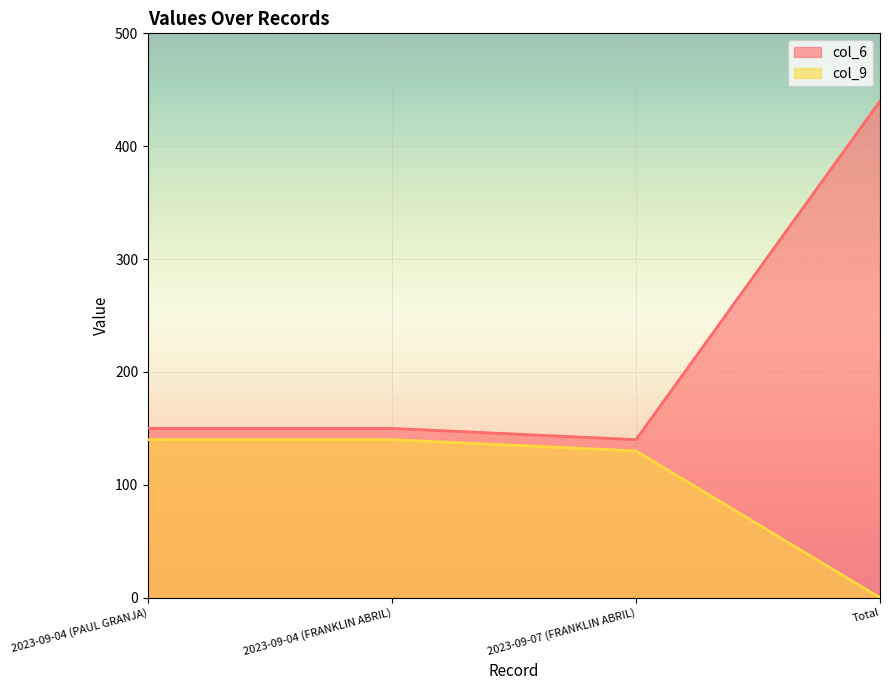

Rank the series by their maximum value, from highest to lowest.

col_6, col_9